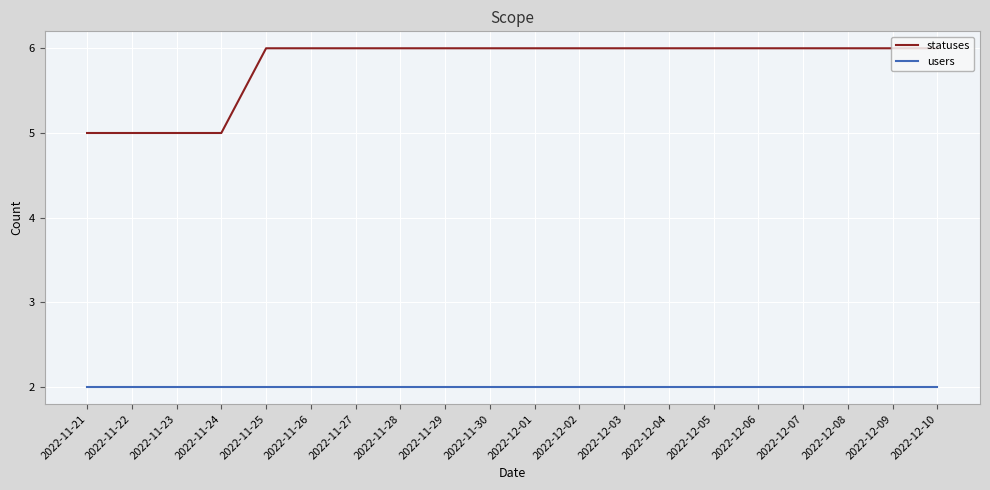

Is the value of users at 2022-12-07 greater than the value of statuses at 2022-12-05?

No